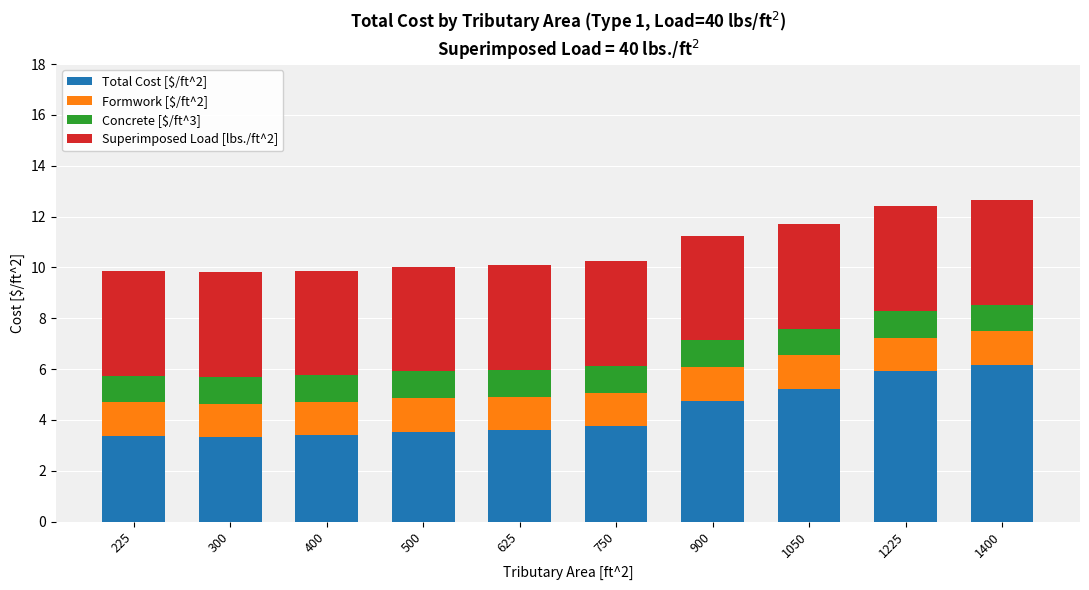

What is the difference between the Total Cost [$/ft^2] values at 225 and 1400?

2.8